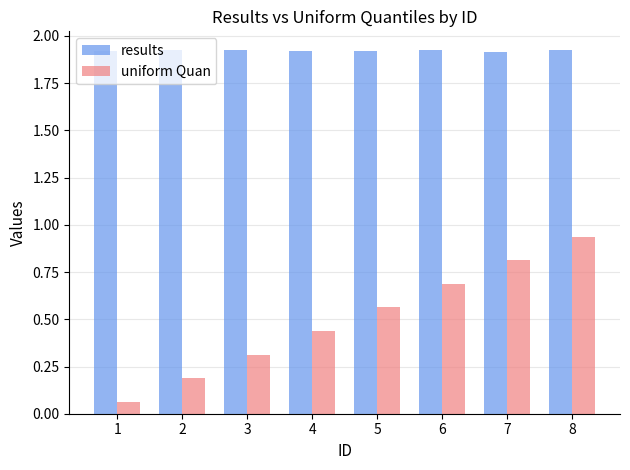

List the labels in order of uniform Quan value, largest first.

8, 7, 6, 5, 4, 3, 2, 1